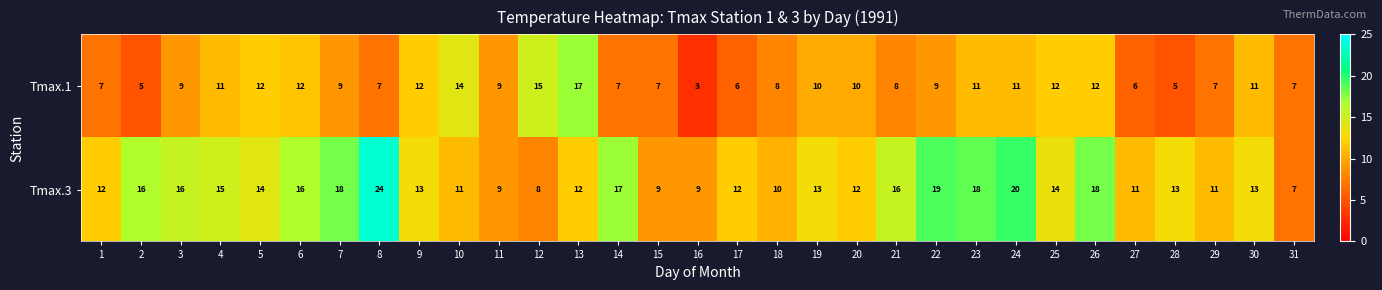

What is the difference between the maximum and second lowest values in the Tmax.1 series?

12